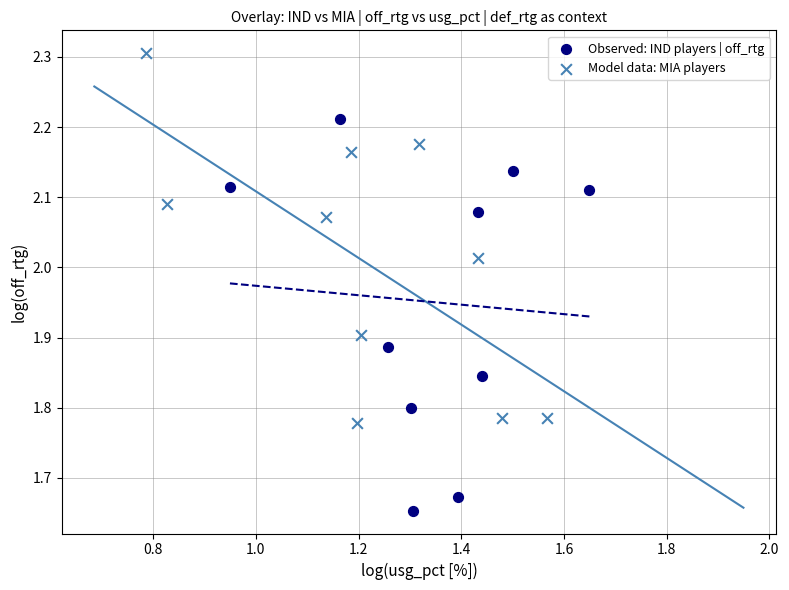

Which series reaches the maximum Y coordinate?

Model data: MIA players